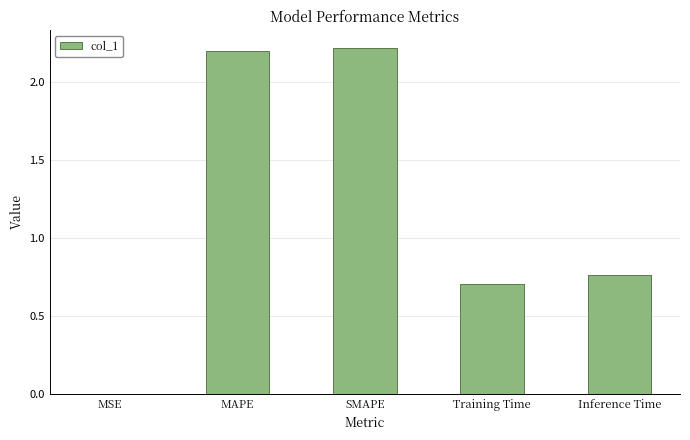

True or false: the data shows 0.0 at MSE.

True